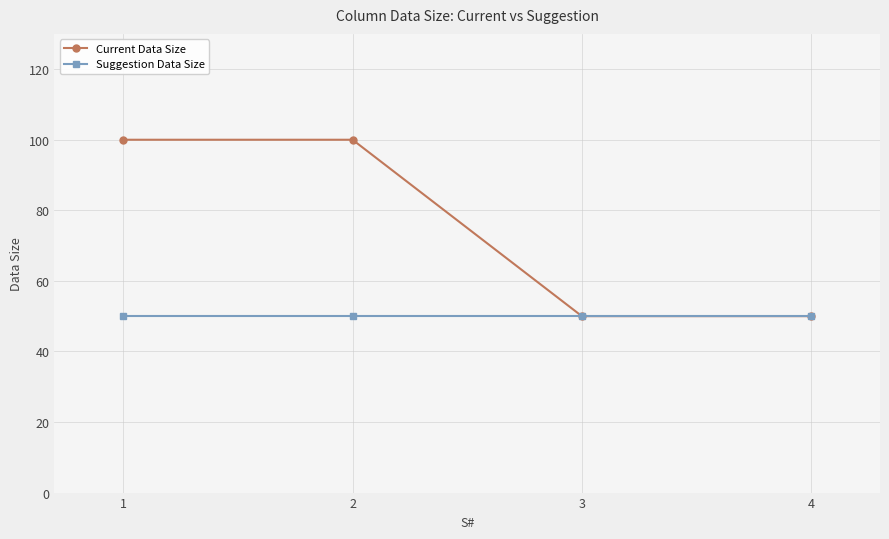

What is the minimum value shown in the chart?

50